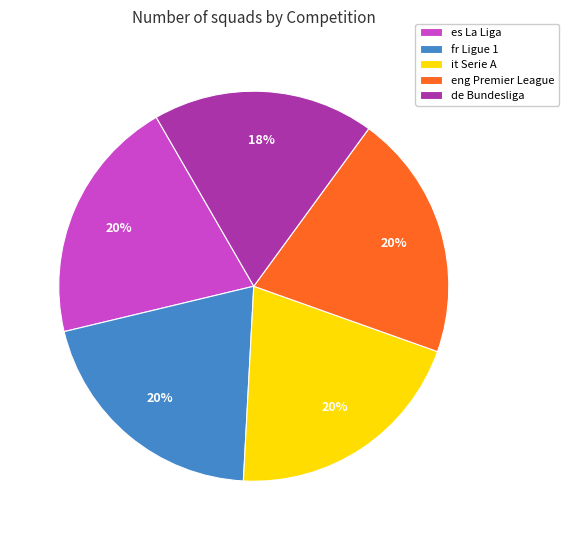

Is it true that fr Ligue 1 is 11% of the pie?

False